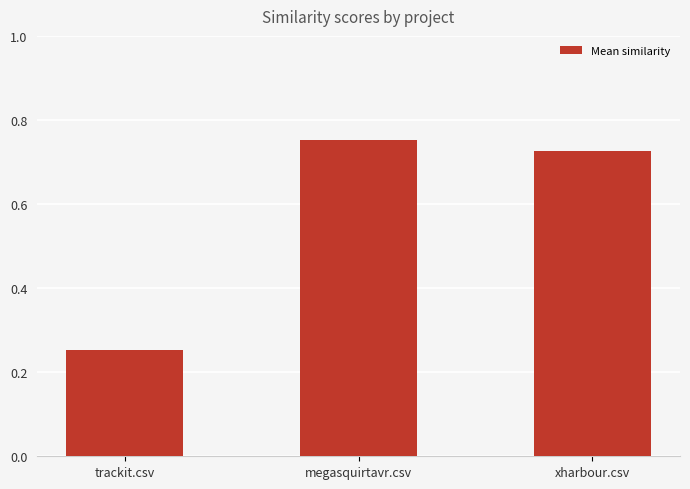

Where is the data nearest to the value 0?

trackit.csv